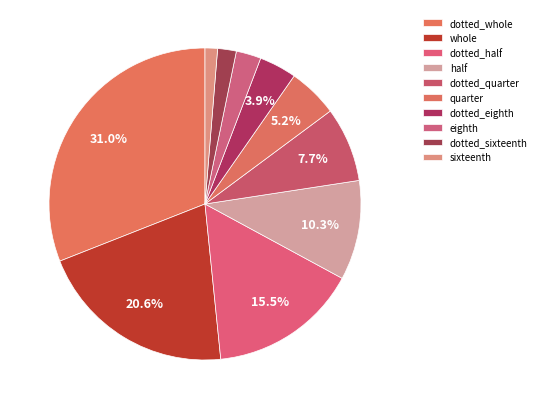

Do dotted_eighth and half together represent more than half of the pie?

No